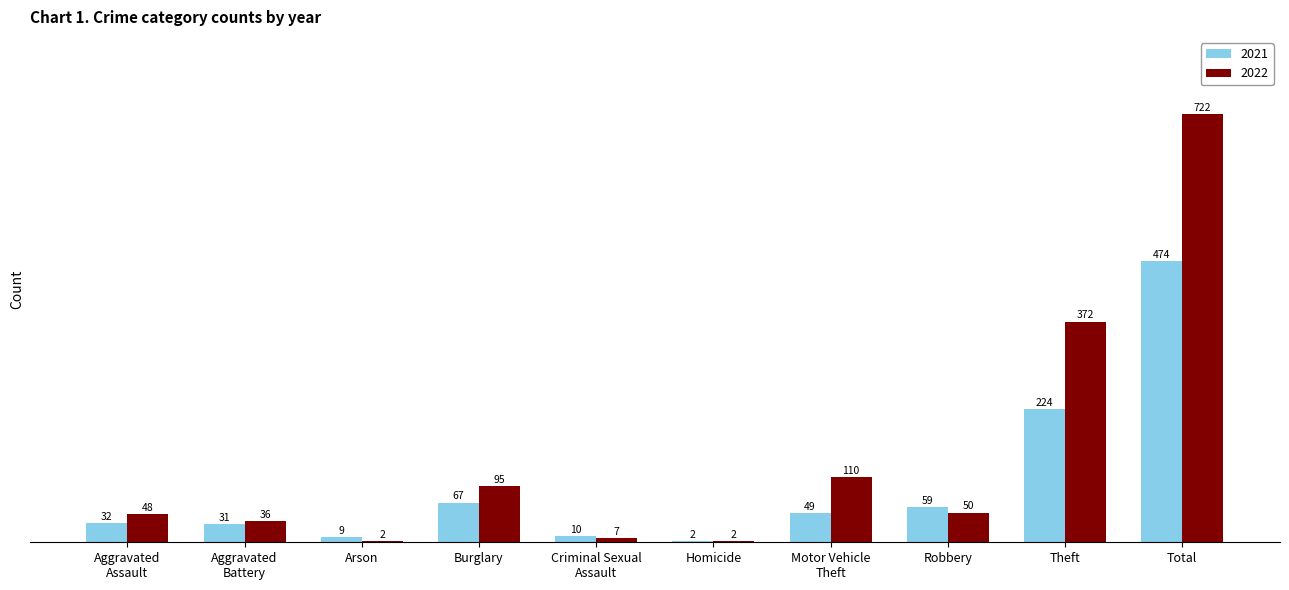

Count the number of data series in this chart.

2